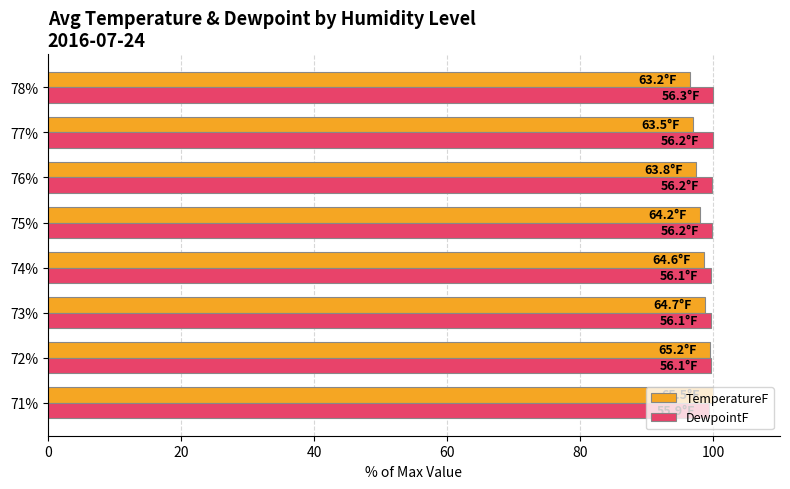

Which series has the widest spread of values?

TemperatureF